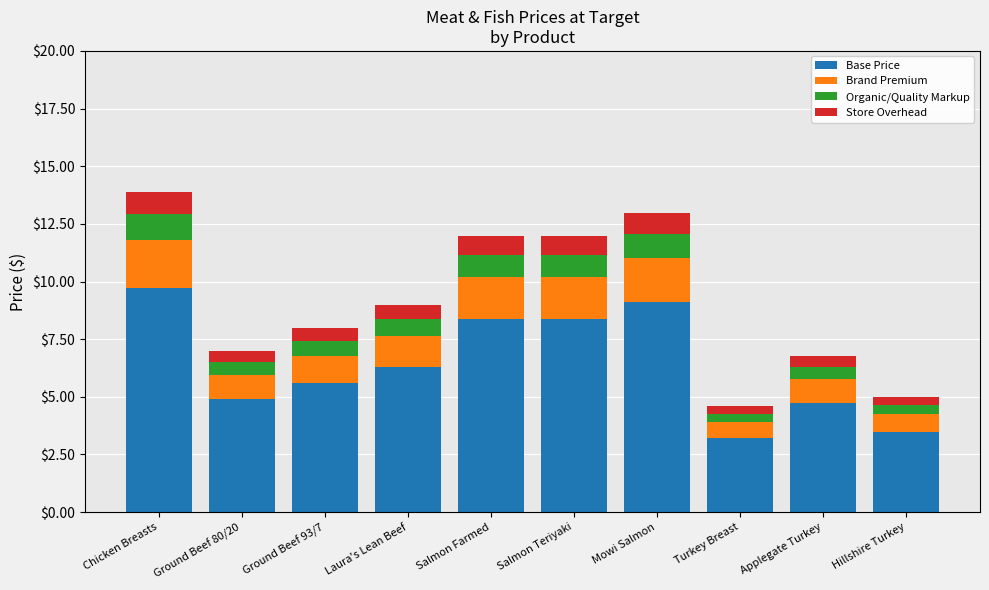

What is the difference between the second highest and minimum values in the Base Price series?

5.9